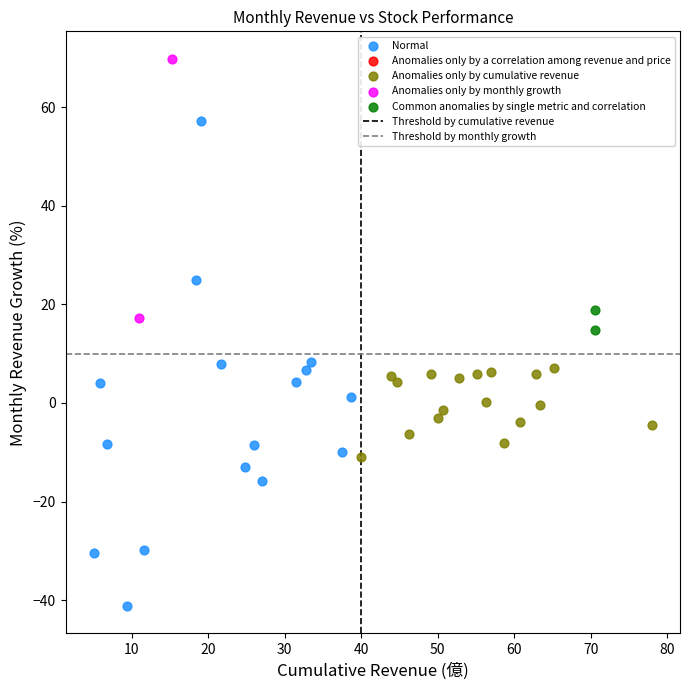

Which series contains the highest Y value?

Anomalies only by monthly growth